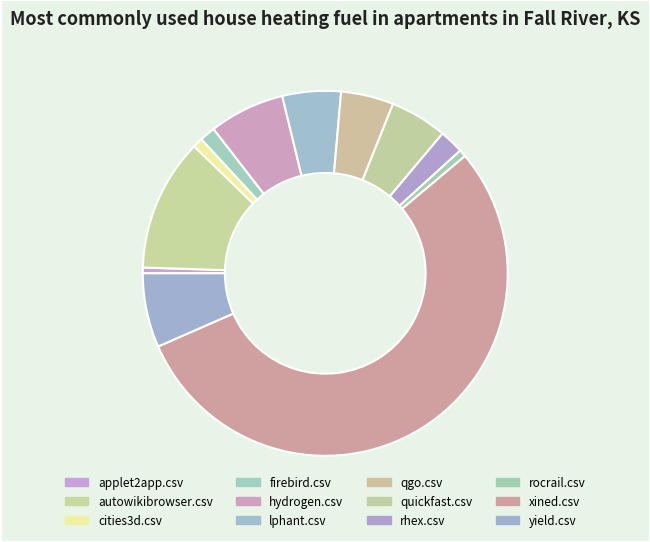

Which category accounts for the majority?

xined.csv